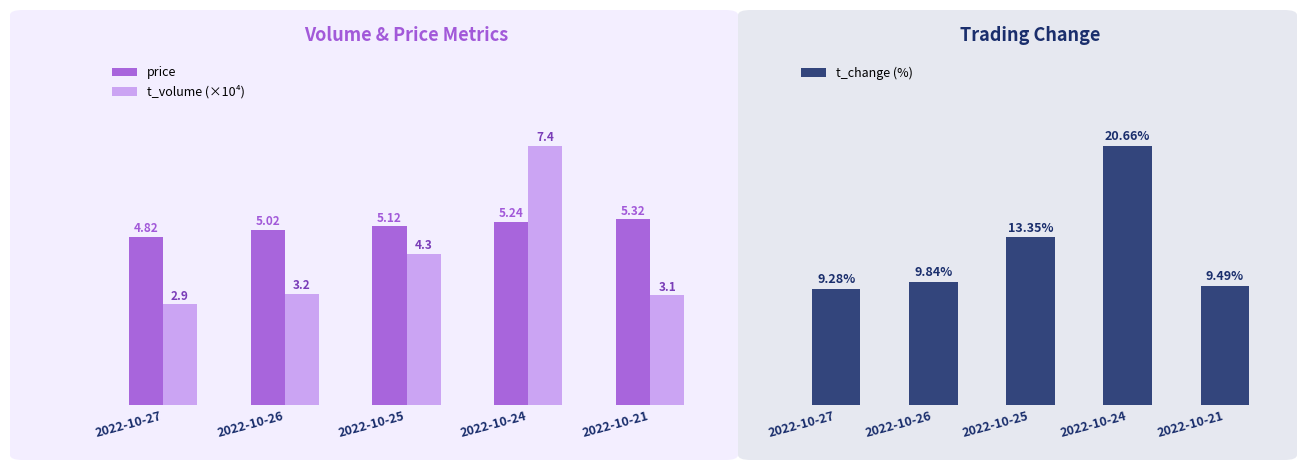

The value of t_change (%) at 2022-10-24 is 20.7. True or false?

True